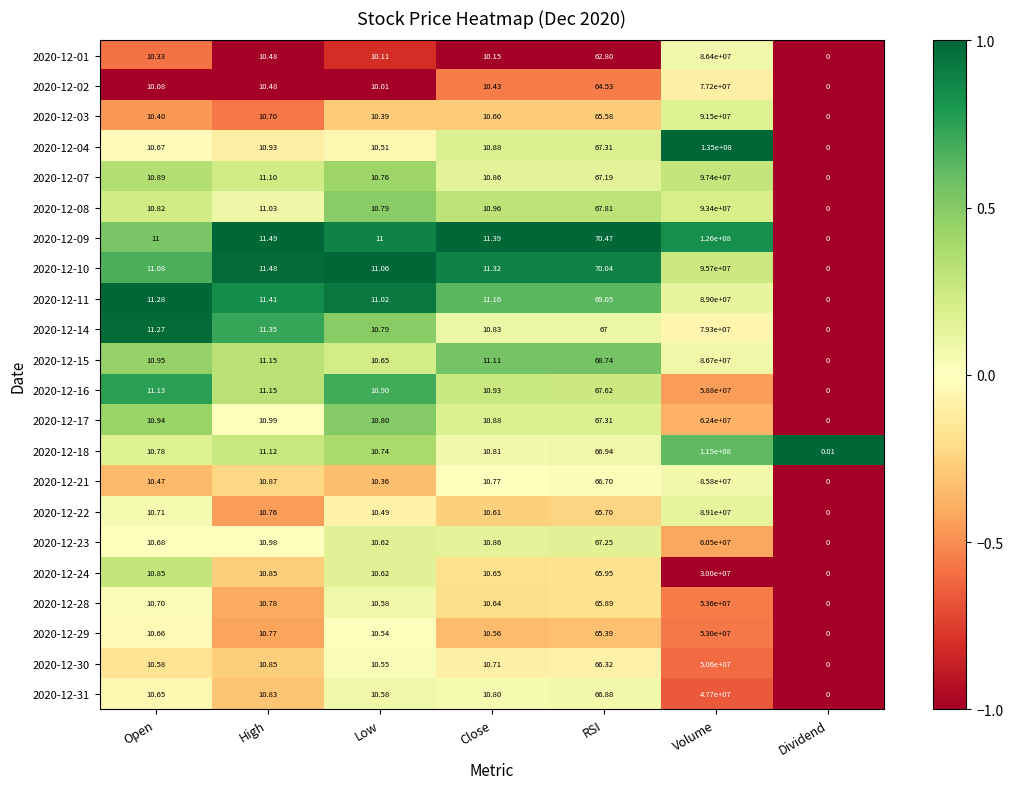

At which label is 2020-12-22 closest to 44550000?

RSI